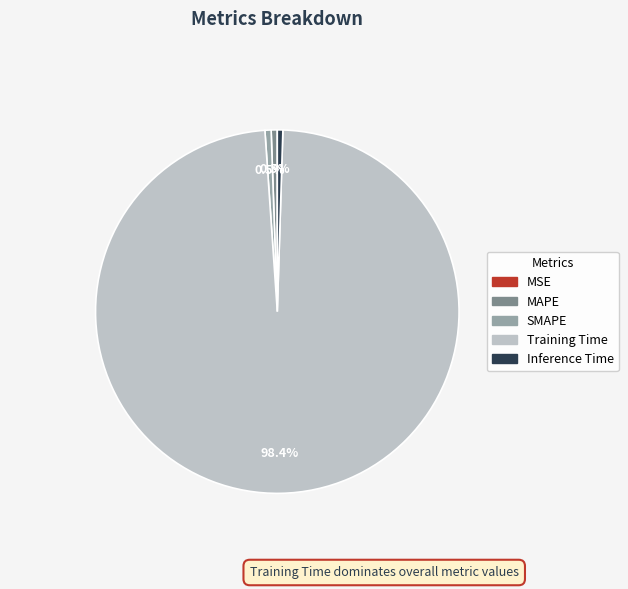

What is the majority slice?

Training Time